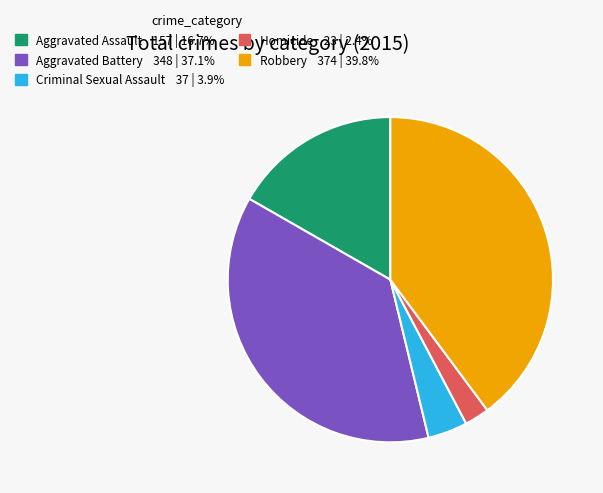

What is the ratio of the value at Aggravated Battery to the value at Robbery?

0.9